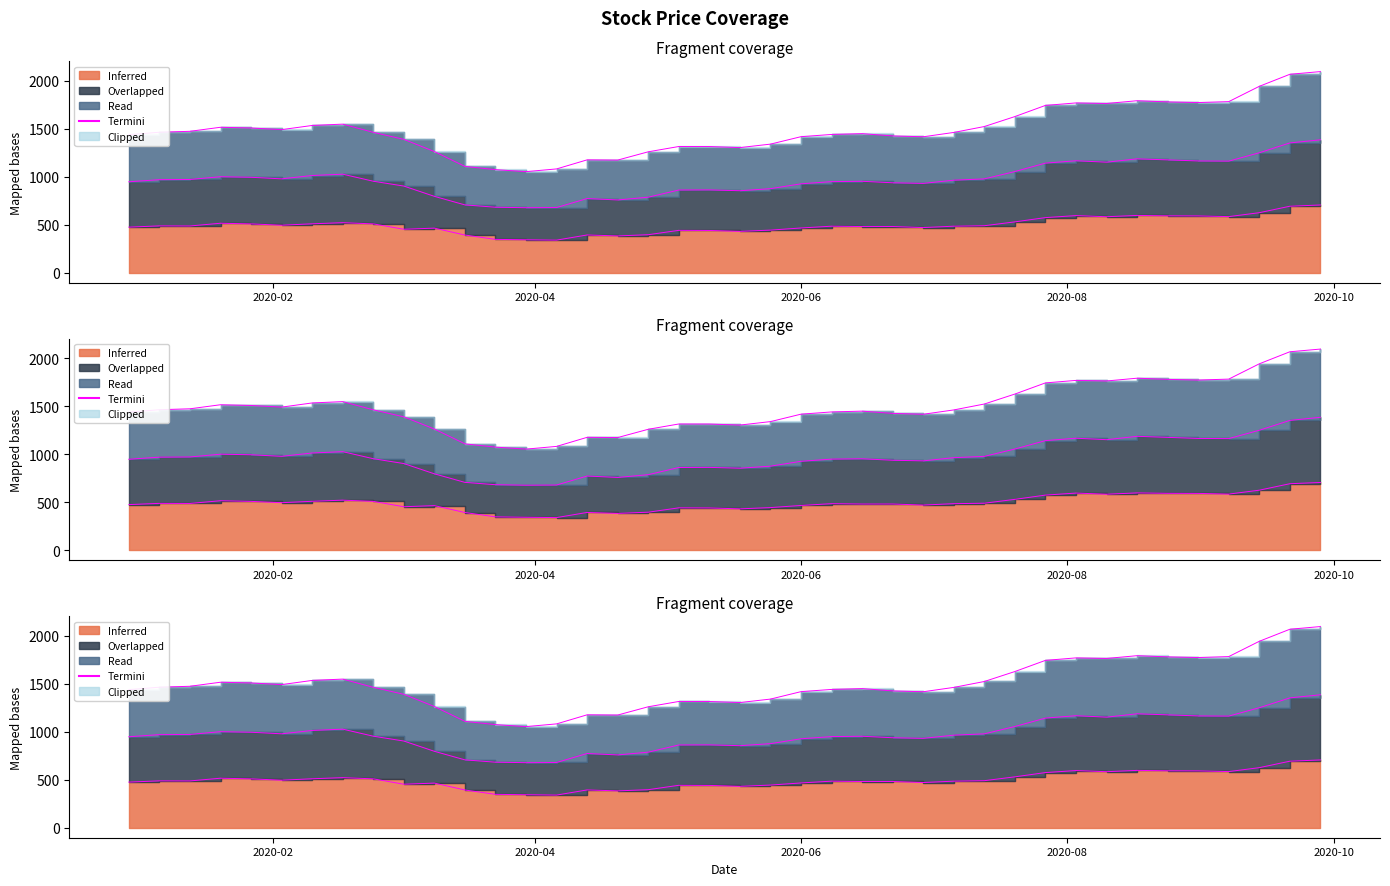

What is the difference between the maximum and second lowest values?

362.4